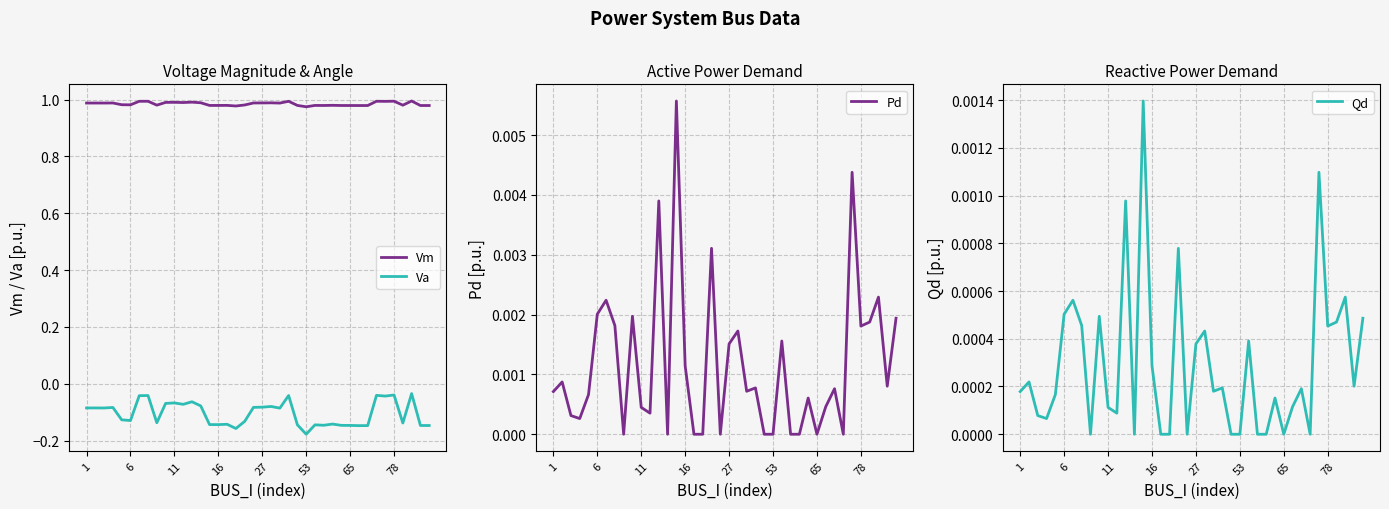

True or false: Va has a value of -0.0 at 27.

False